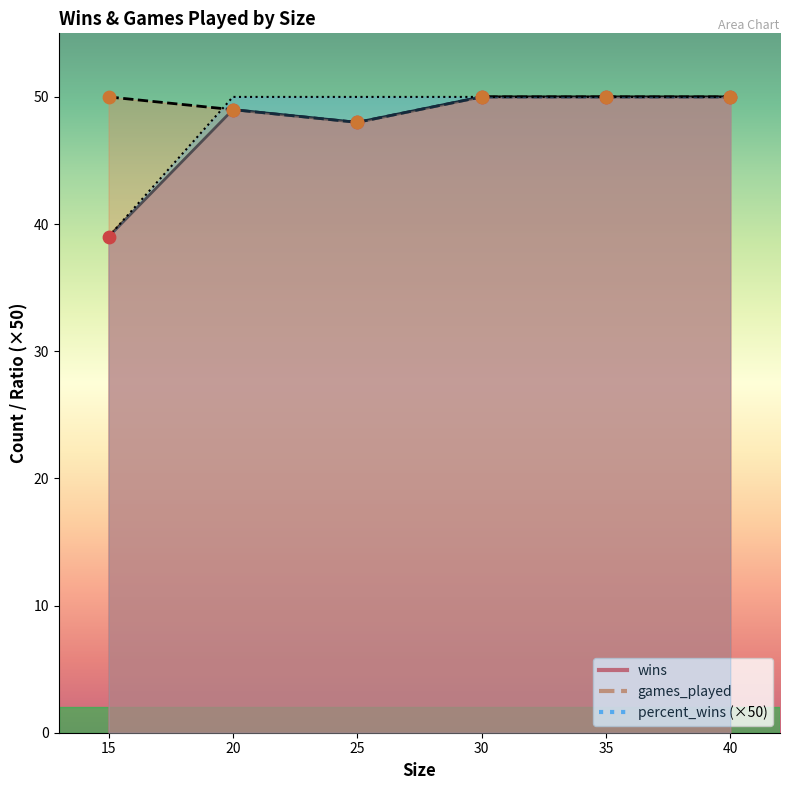

At which category is the sum across all series the highest?

30